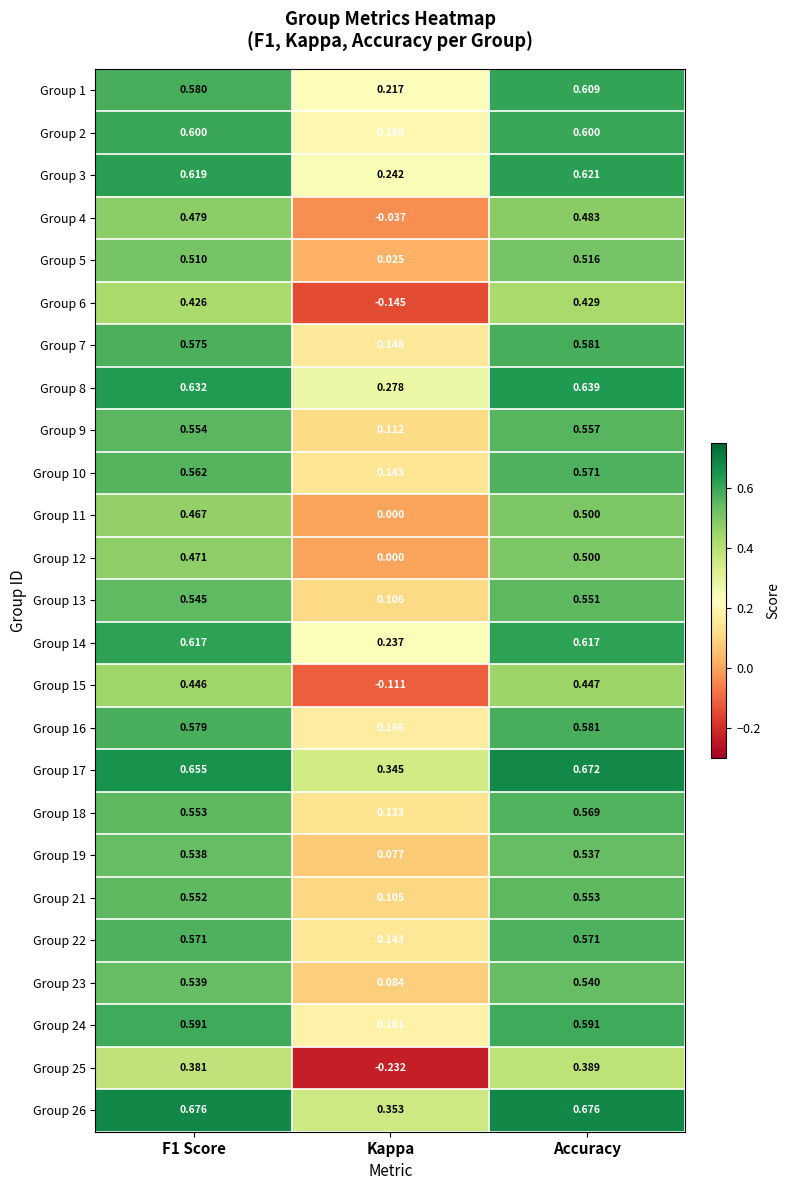

Is the value of Group 1 at F1 Score greater than the value of Group 14 at Kappa?

Yes